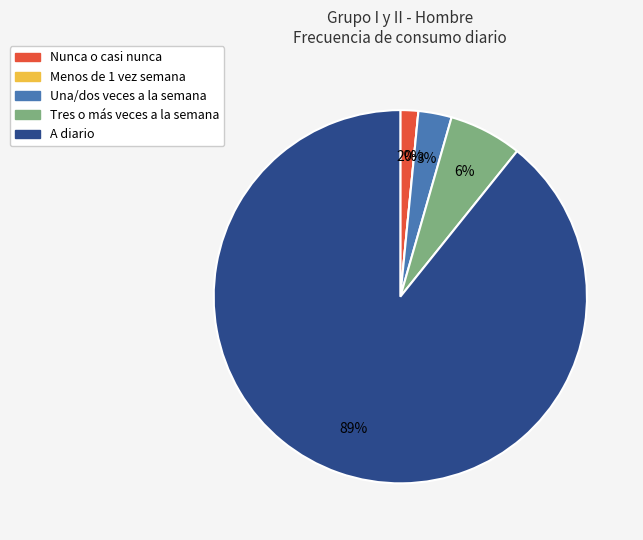

To the nearest percent, what is the combined percentage of Nunca o casi nunca and Menos de 1 vez semana?

2%